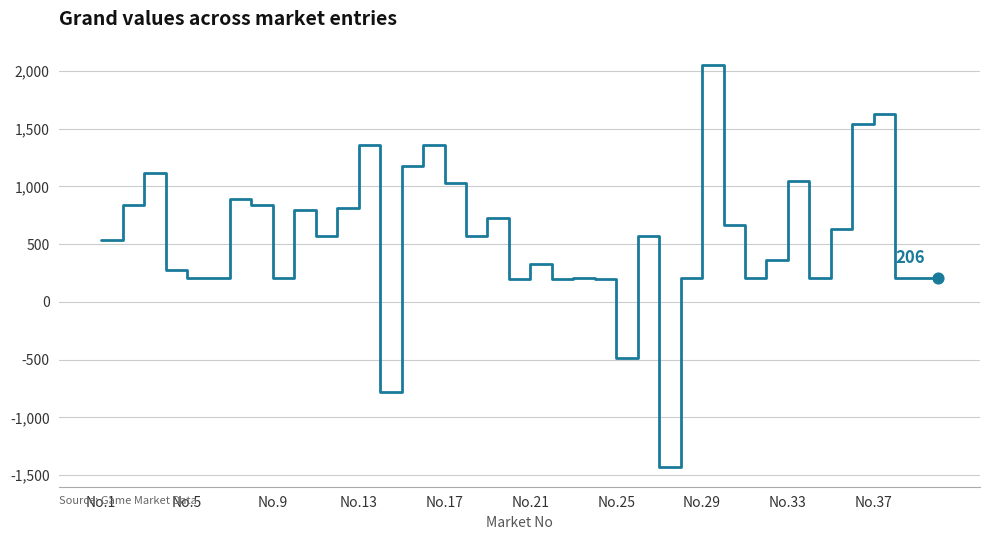

What is the greatest value displayed?

2056